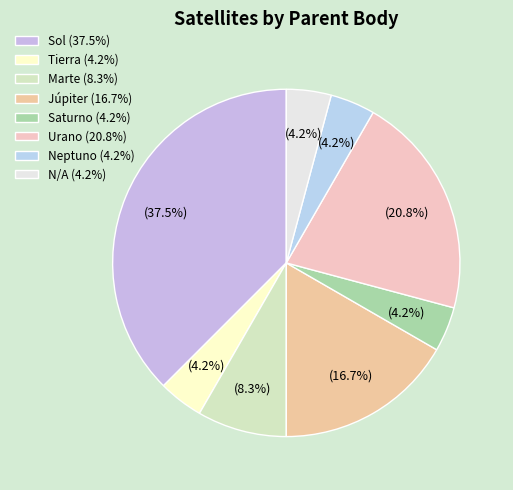

Which slice is the smallest?

Tierra